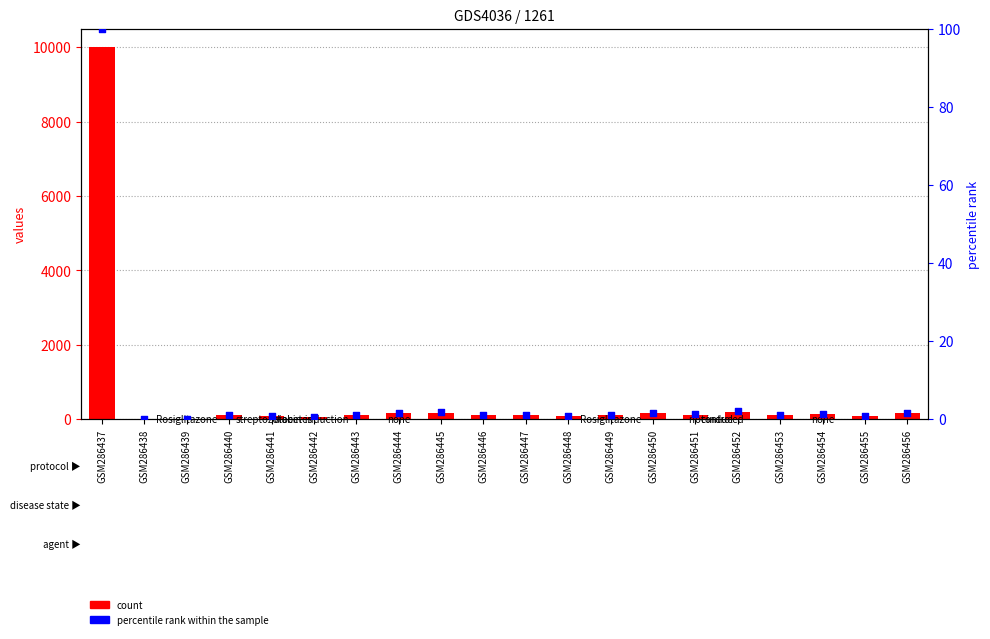

Is the value of count at GSM286454 greater than the value of percentile rank within the sample at GSM286455?

Yes